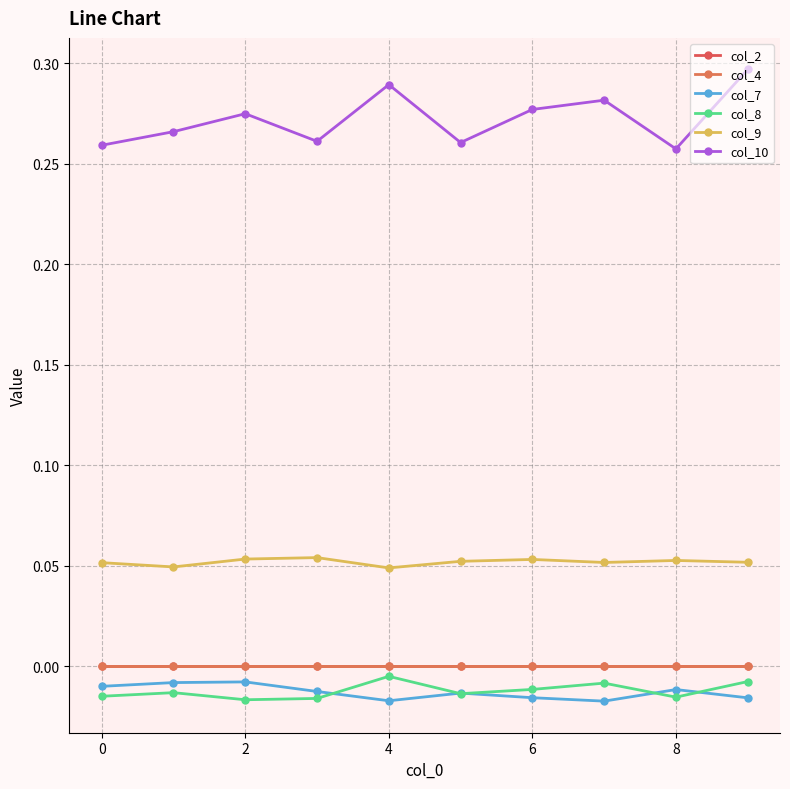

Rank the series by their maximum value, from highest to lowest.

col_10, col_9, col_2, col_4, col_8, col_7